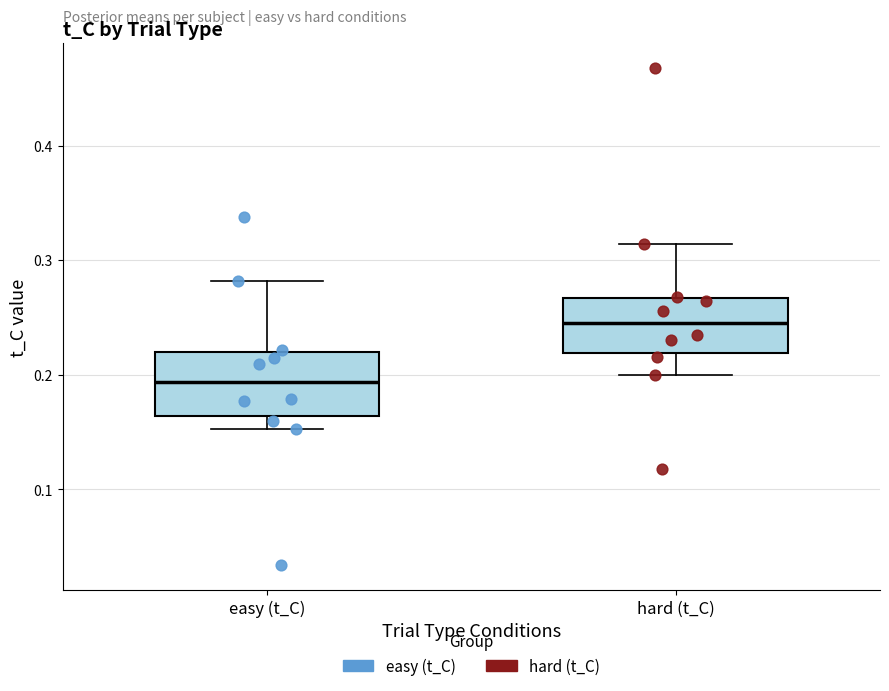

Where is the upper edge of the box for easy (t_C) on the y-axis? The values are not printed on the chart, so give them approximately, as read against the axis.

0.22